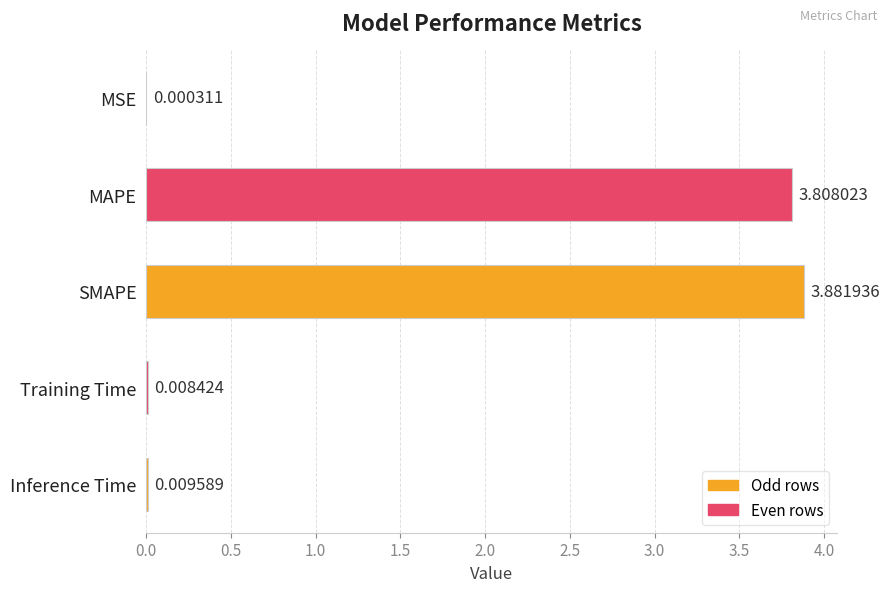

At which label is the value closest to 1?

Inference Time